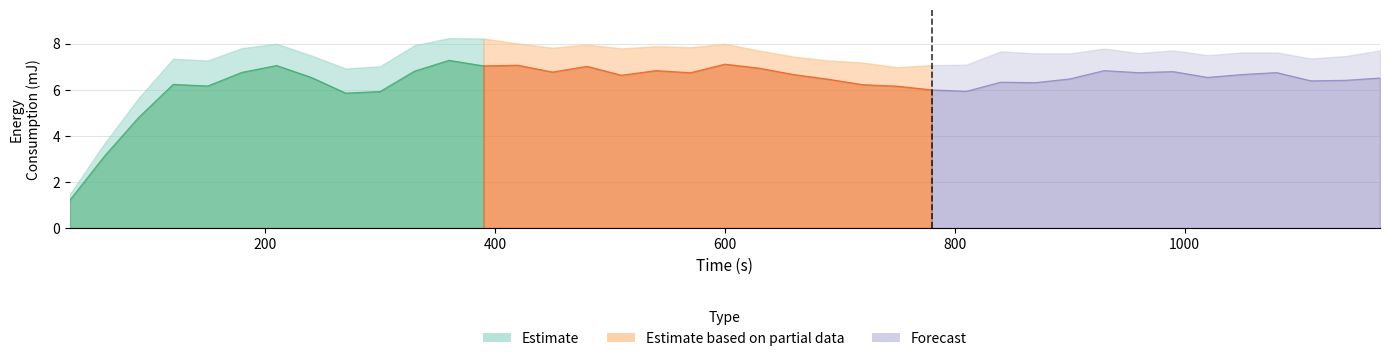

What is the average value of the Total series?

7.3